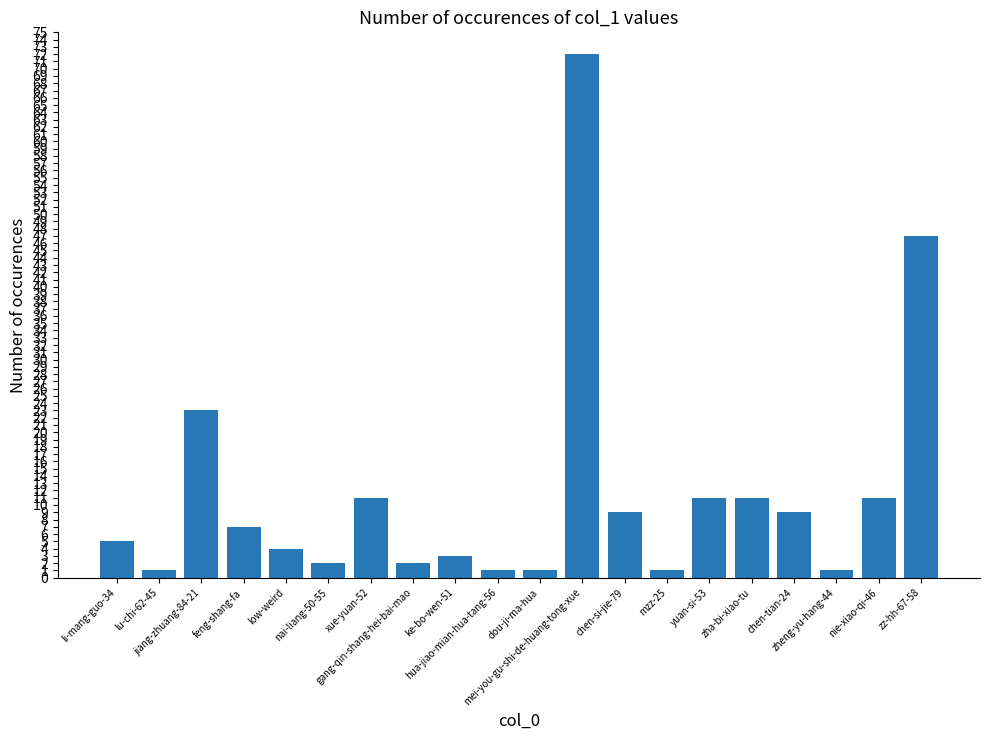

The chart shows a value of 11 at xue-yuan-52. True or false?

True